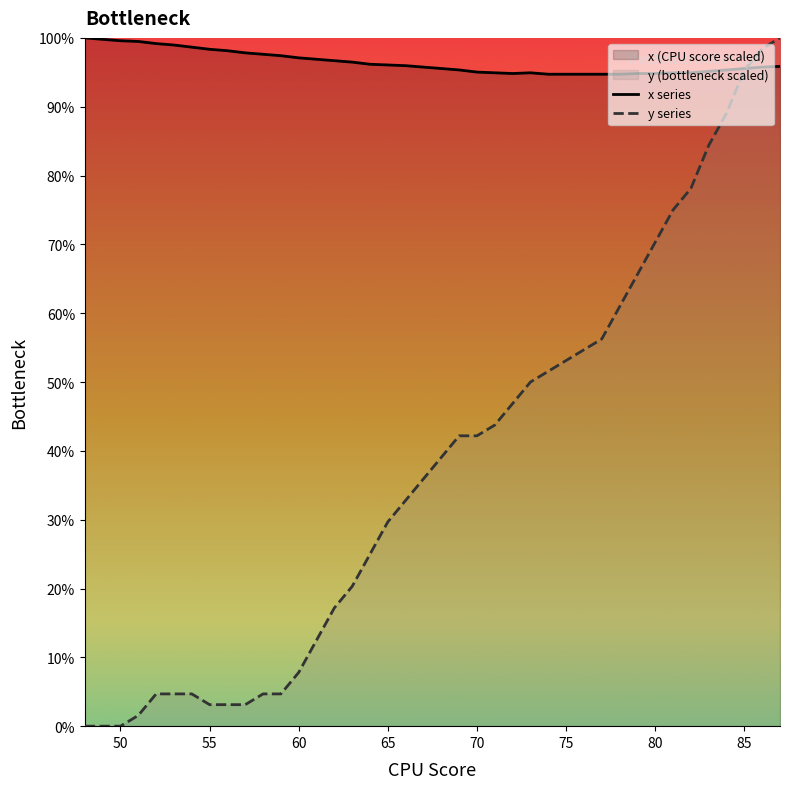

True or false: x has more than 2 points higher than both neighbors.

False